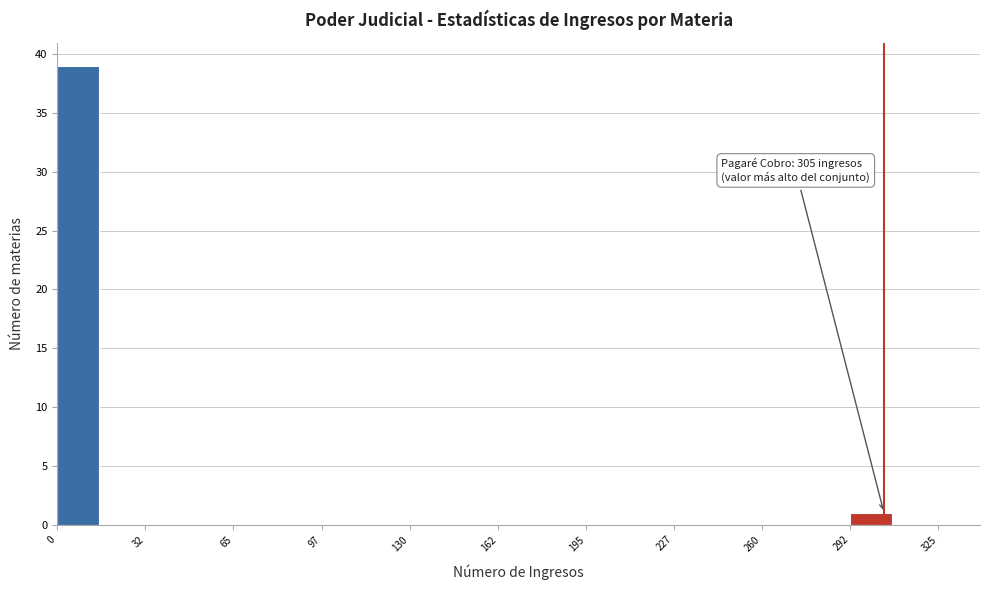

Read against the x-axis, roughly where is the centre of the tallest bar?

10